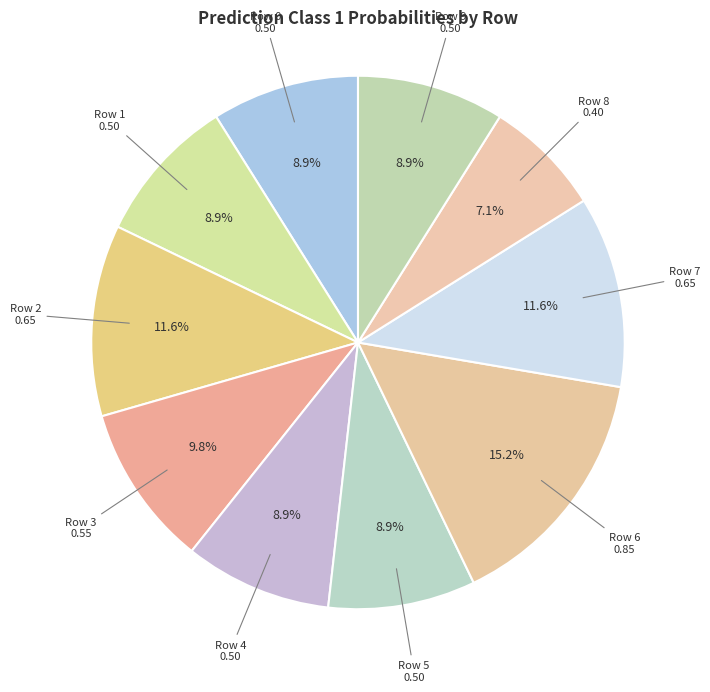

Does Row 5 represent more than half of the total?

No